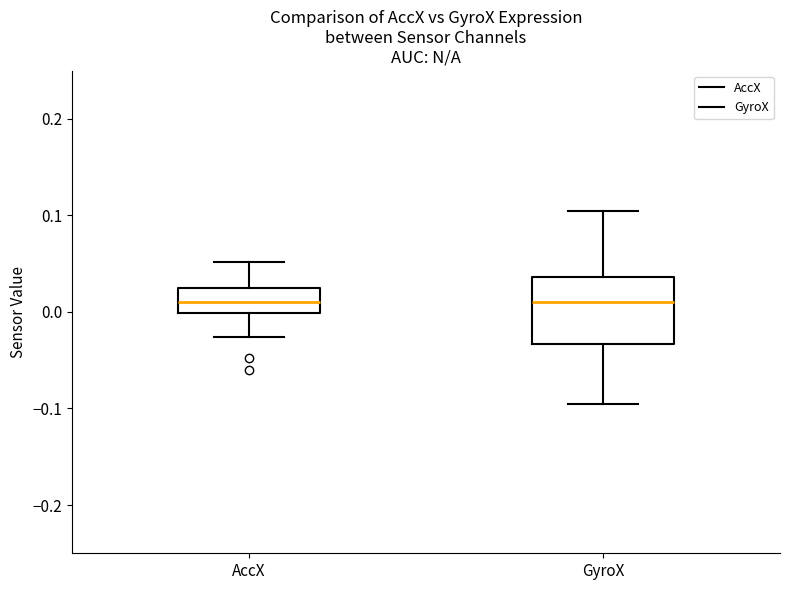

Reading left to right, read every box against the y-axis: the position of its median line, the range the box covers, and the ends of its whiskers. The values are not printed on the chart, so give them approximately, as read against the axis.

AccX: median 0.01, box 0.00 to 0.03, whiskers -0.03 to 0.05
GyroX: median 0.01, box -0.03 to 0.04, whiskers -0.10 to 0.11